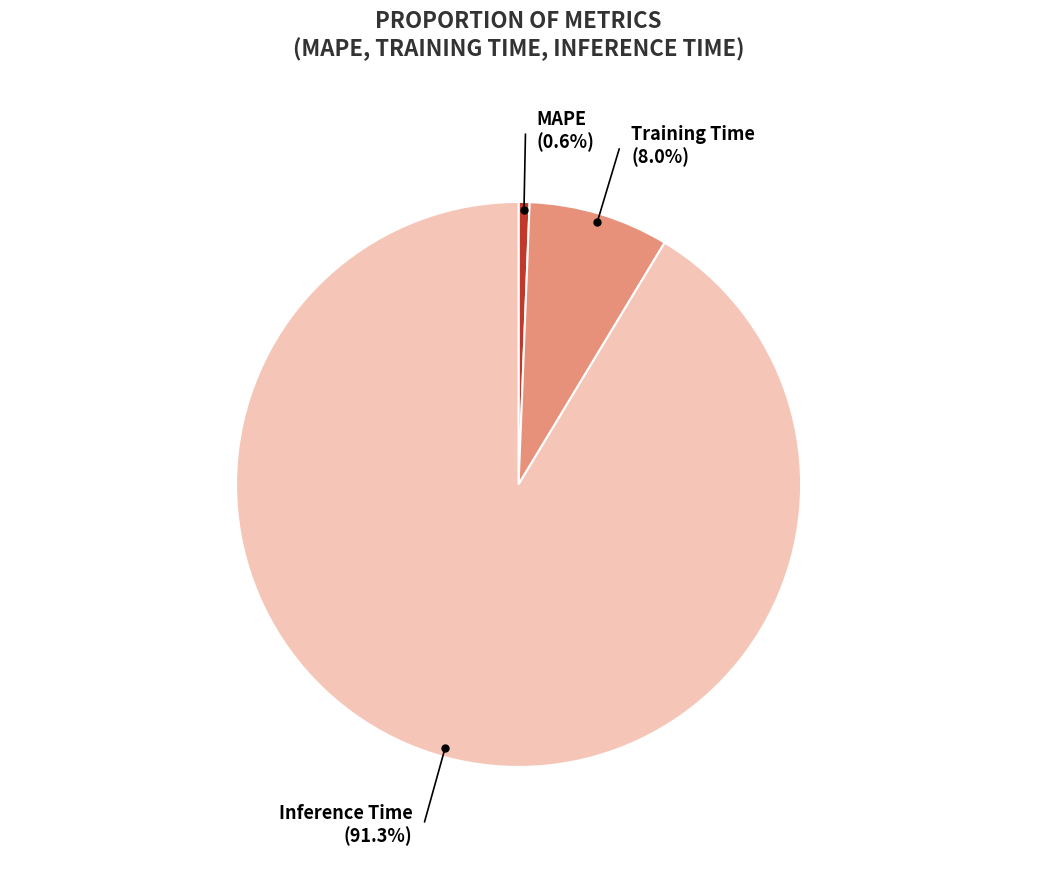

How much of the chart is everything except Training Time?

92.0%